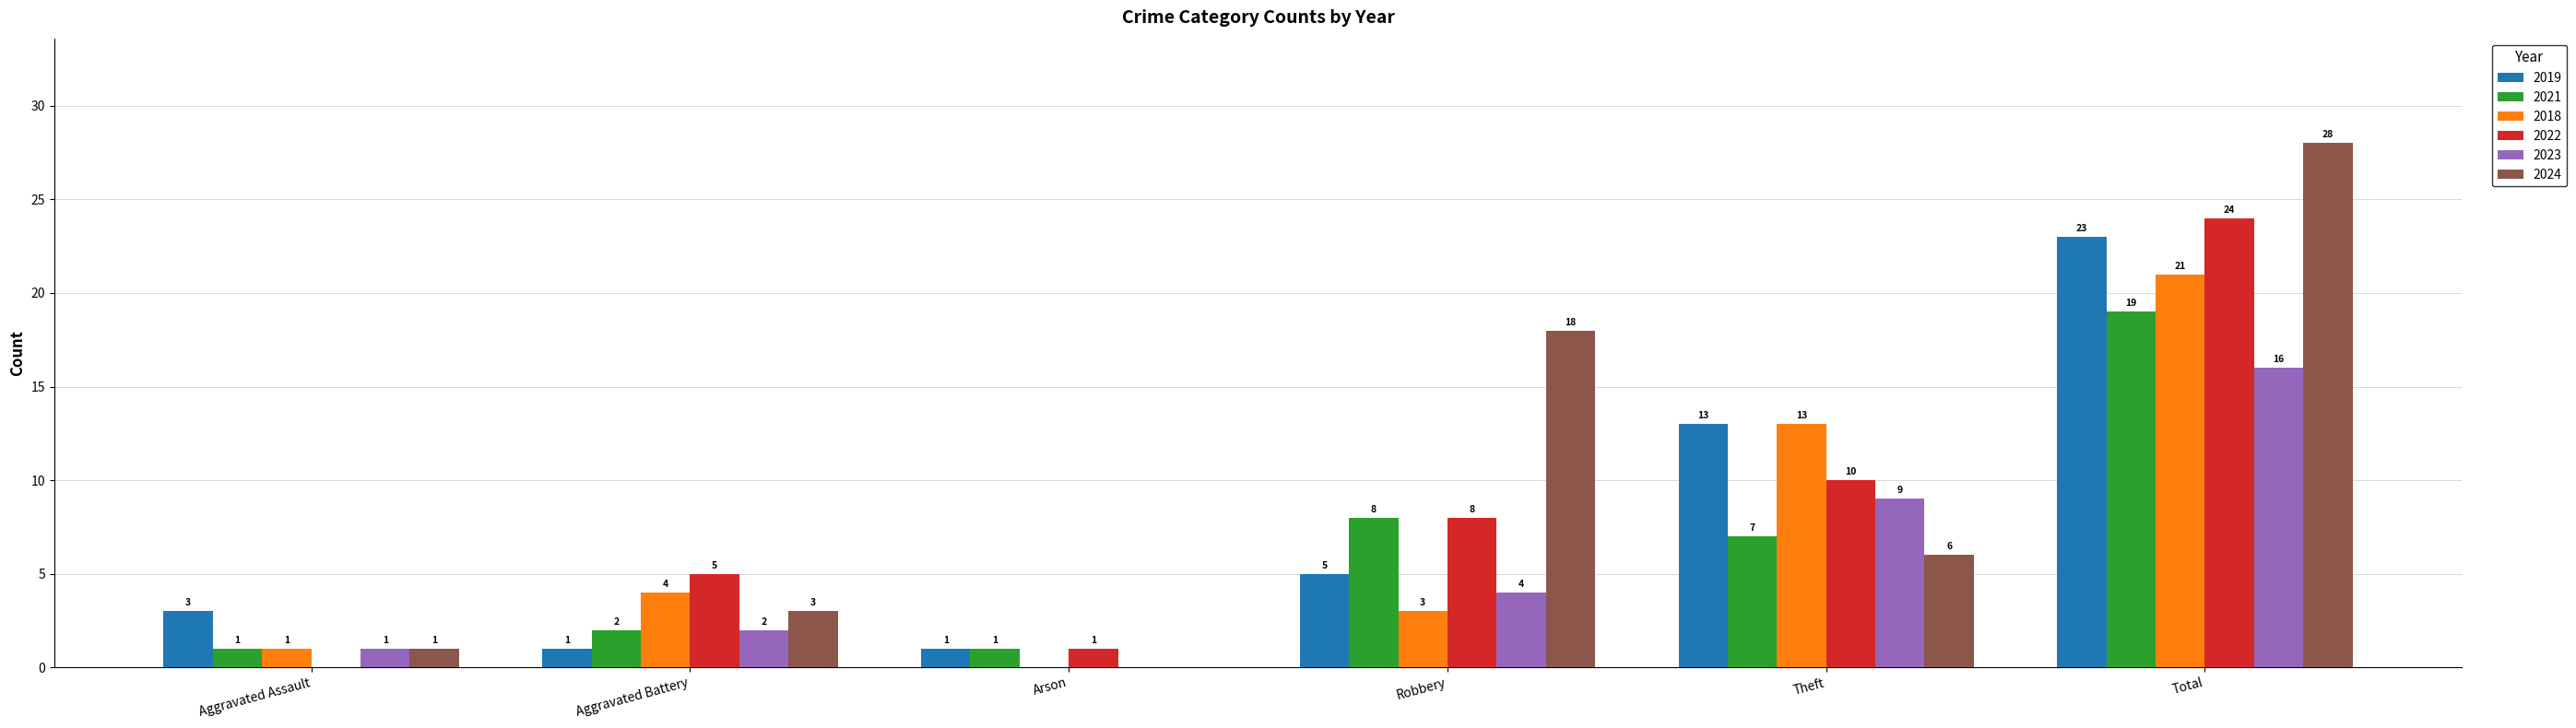

At which category is the sum across all series the highest?

Total